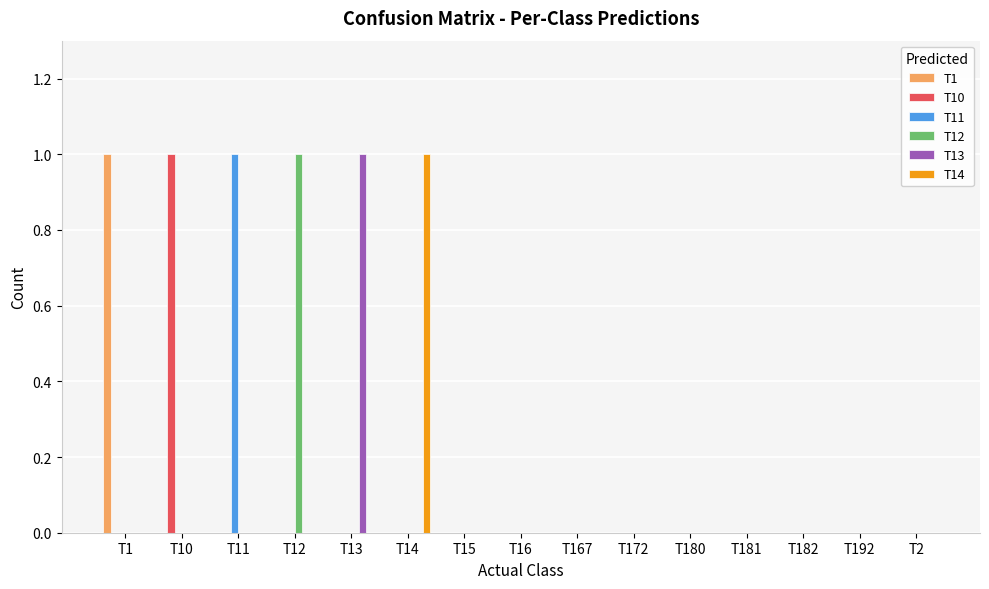

Are the bars horizontal?

No